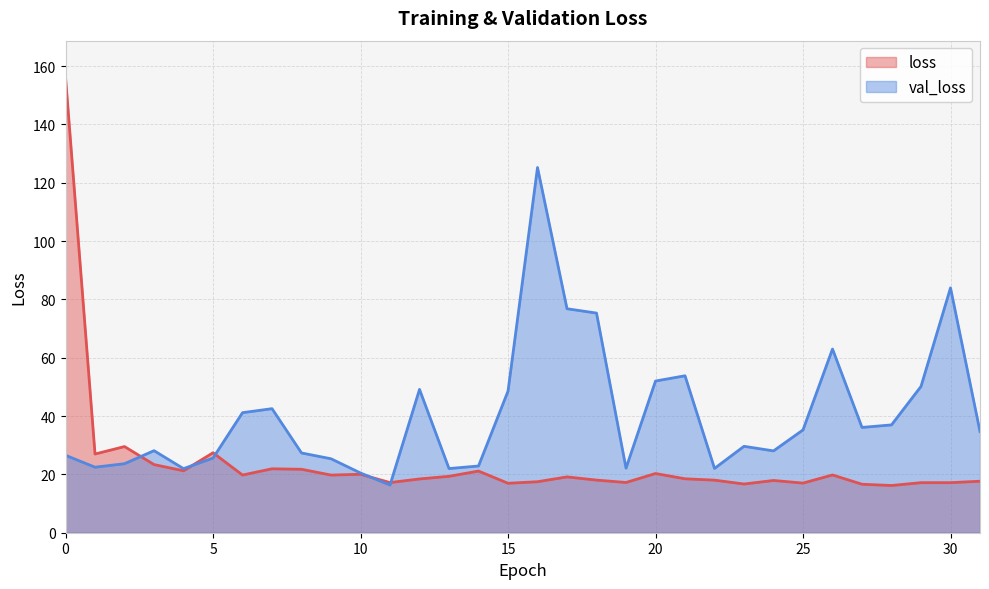

What are all the series names shown in the legend?

loss, val_loss